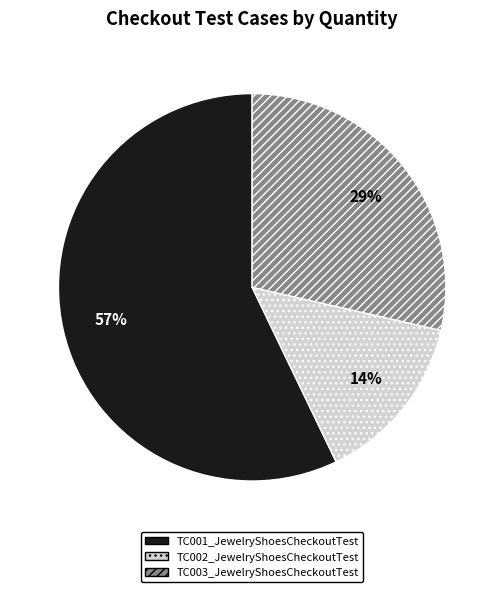

Which slice is the largest?

TC001_JewelryShoesCheckoutTest